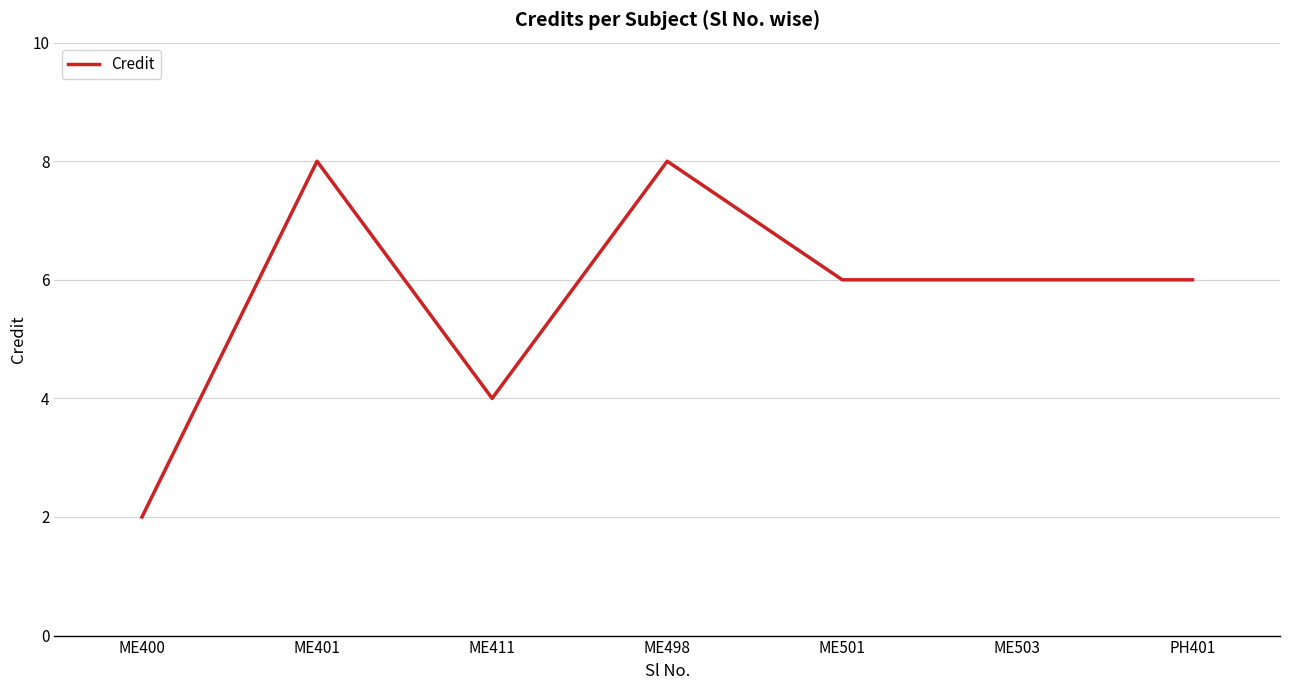

How many categories are shown in the chart?

7